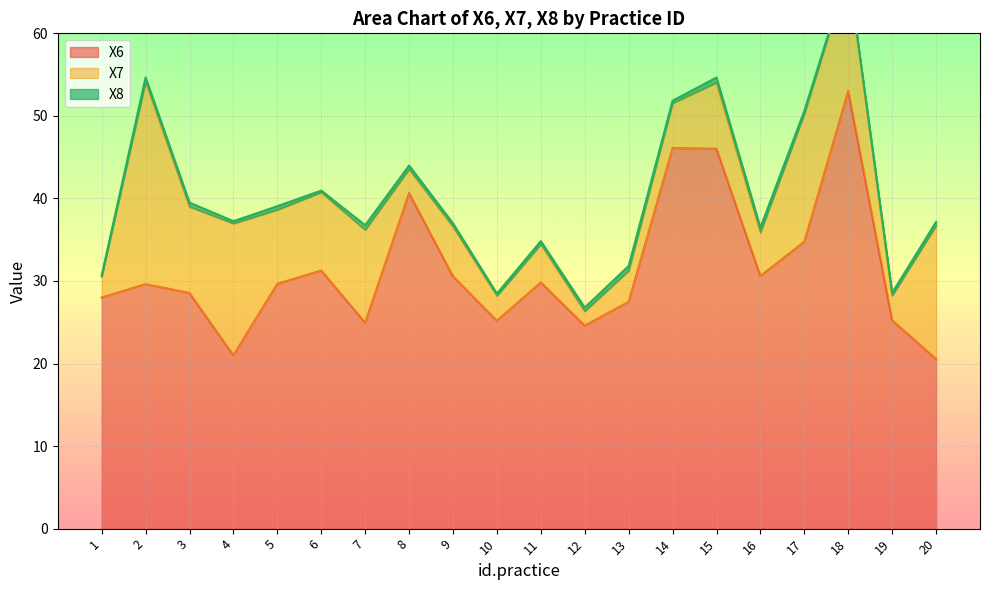

Which series has the largest range (max minus min)?

X6